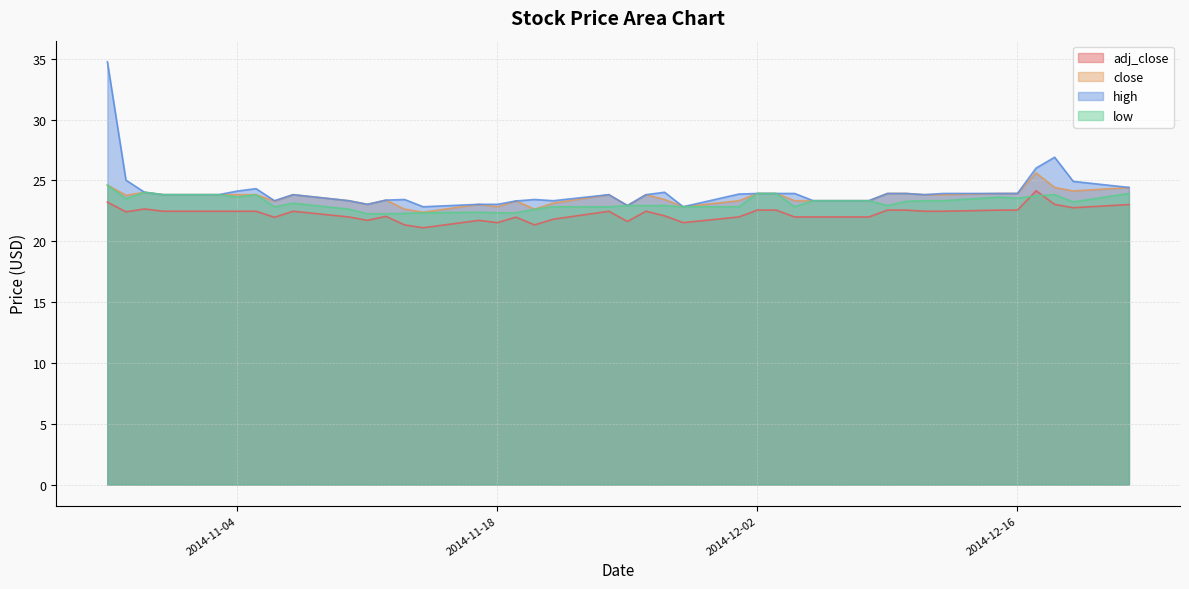

How many categories are shown in the chart?

40